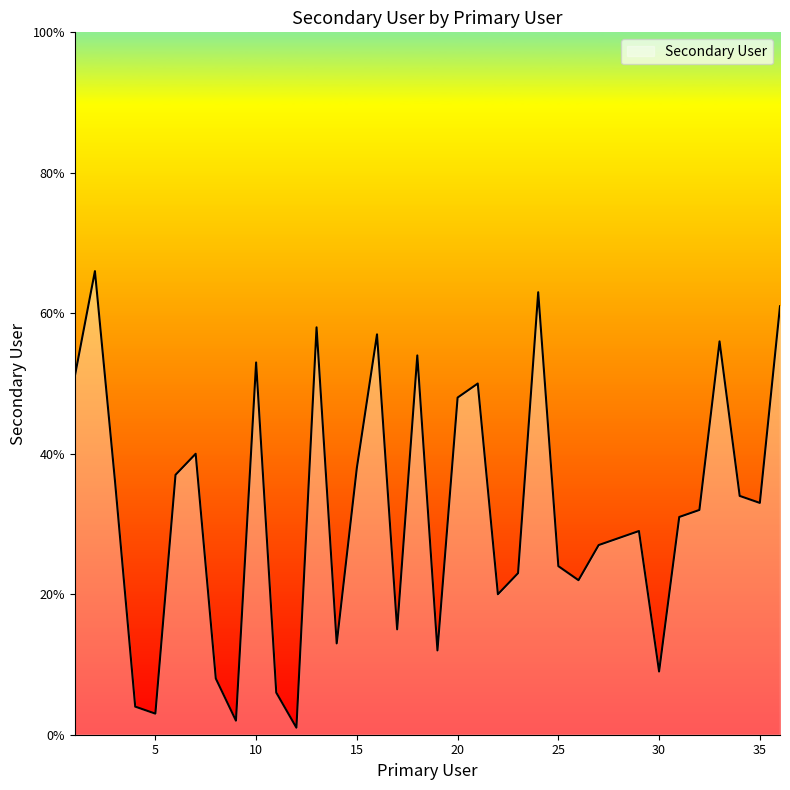

What is the difference between the maximum and minimum values?

65